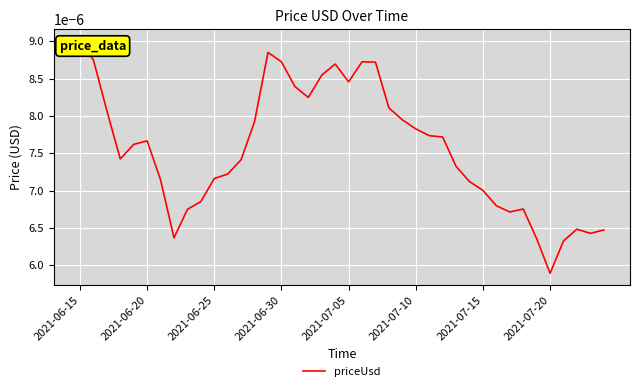

Count the number of categories in the chart.

40